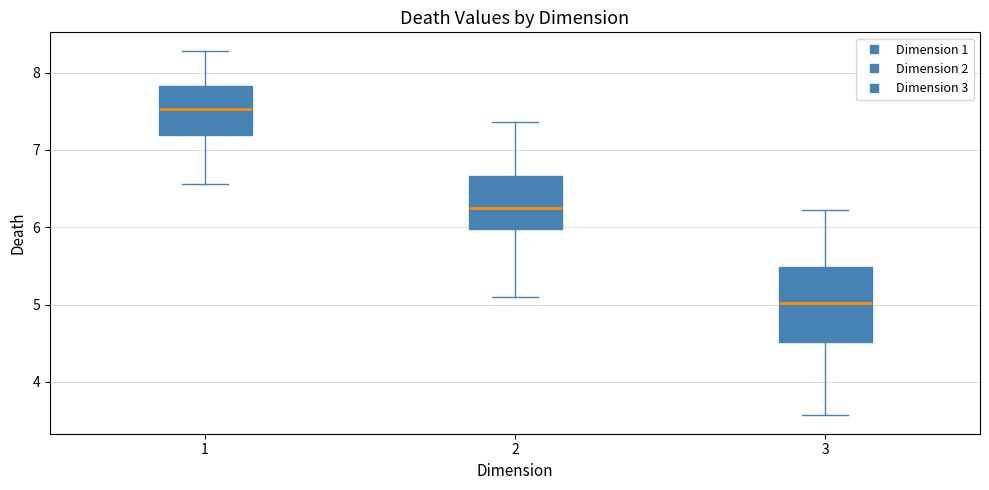

Reading left to right, transcribe this box plot: for each box, give where its median line is, the range the box spans, and where its two whiskers end, as read against the y-axis. The values are not printed on the chart, so give them approximately, as read against the axis.

1: median 7.5, box 7.2 to 7.8, whiskers 6.6 to 8.3
2: median 6.2, box 6.0 to 6.7, whiskers 5.1 to 7.4
3: median 5.0, box 4.5 to 5.5, whiskers 3.6 to 6.2